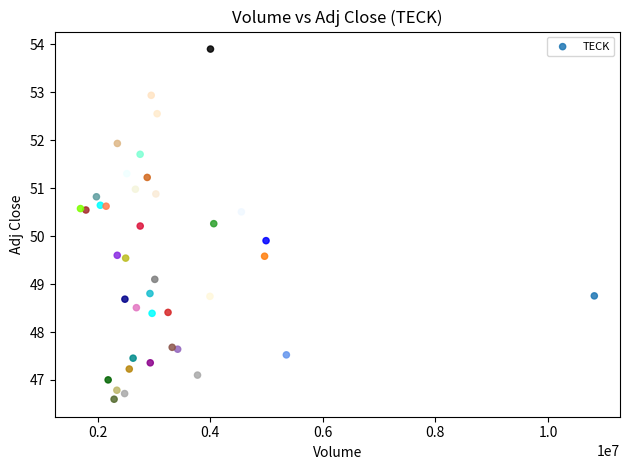

What Y value in the scatter plot is closest to 50?

49.9